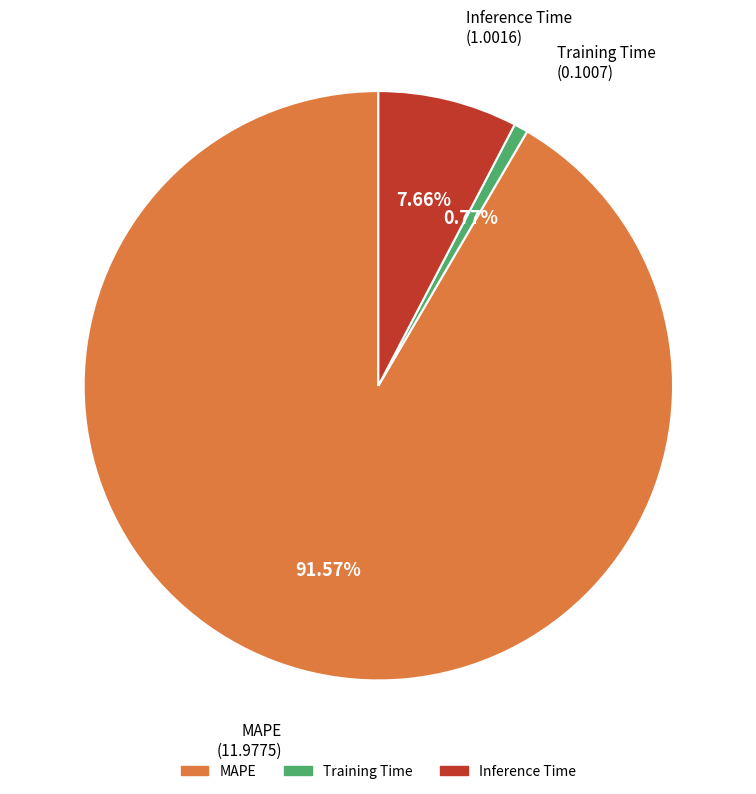

How many slices are in this pie chart?

3